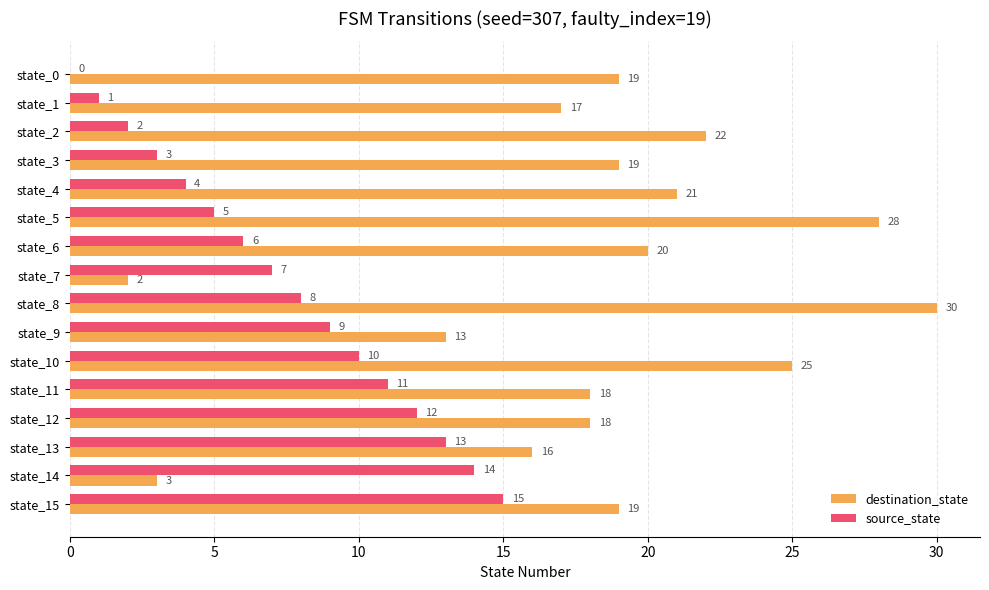

Which category has the highest value in the source_state series?

state_15